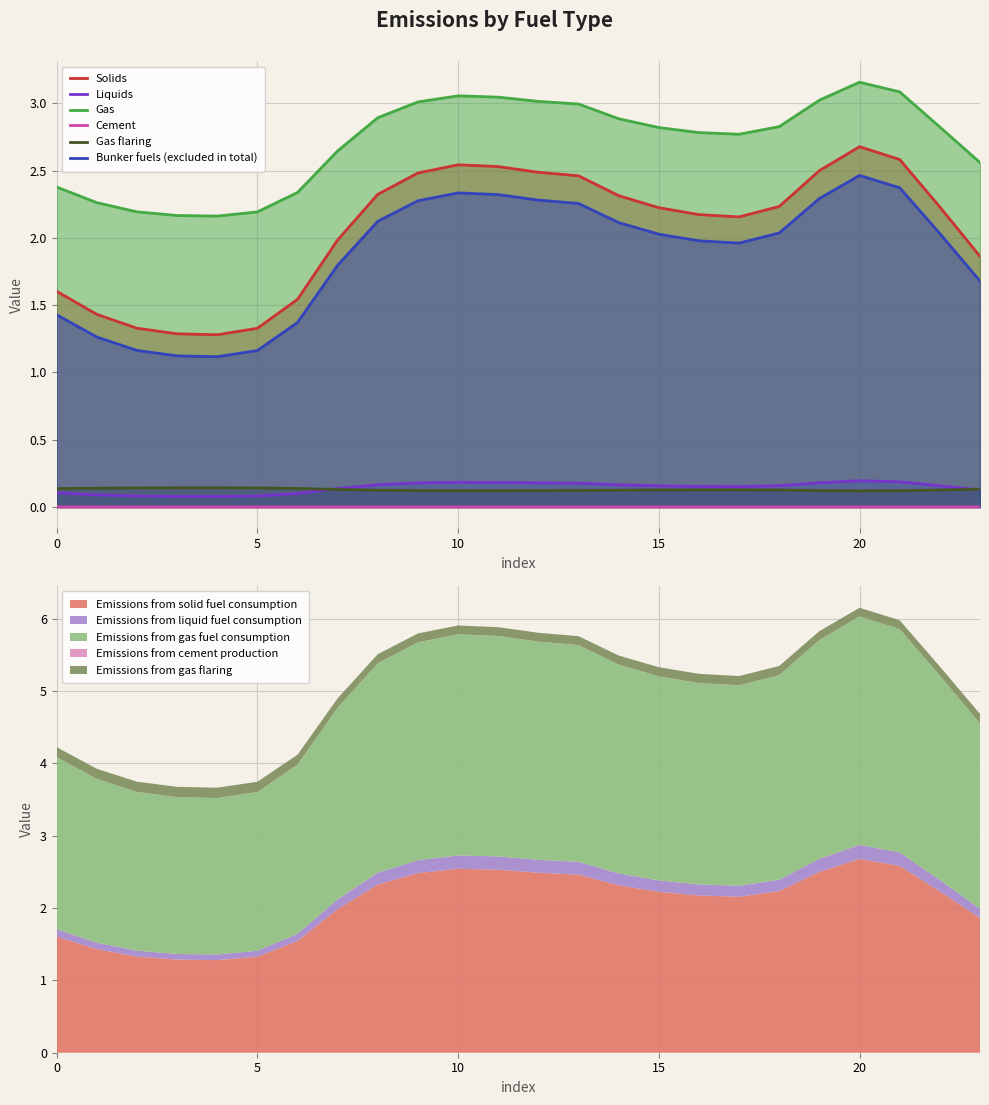

True or false: Cement and Solids intersect in this chart.

False